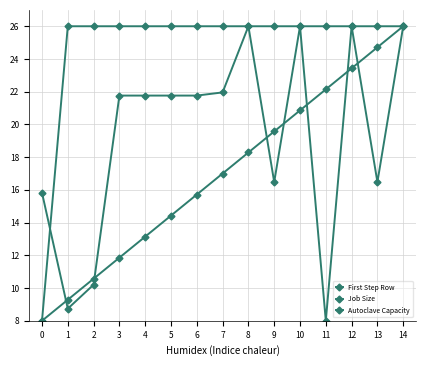

At how many categories does at least one series exceed 19?

14